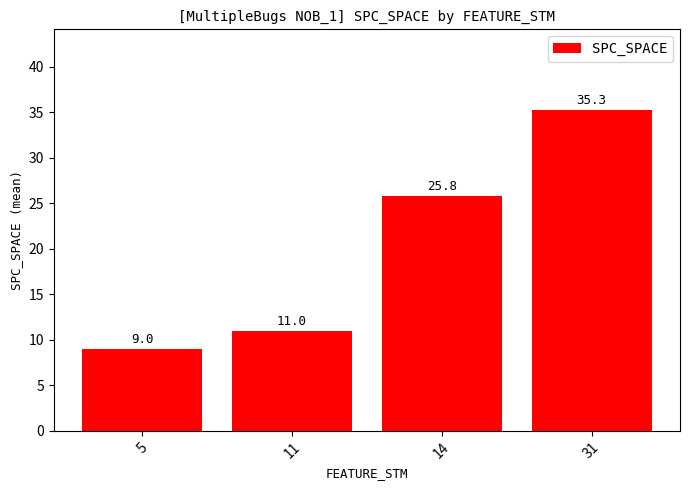

List the labels in order of value, largest first.

31, 14, 11, 5